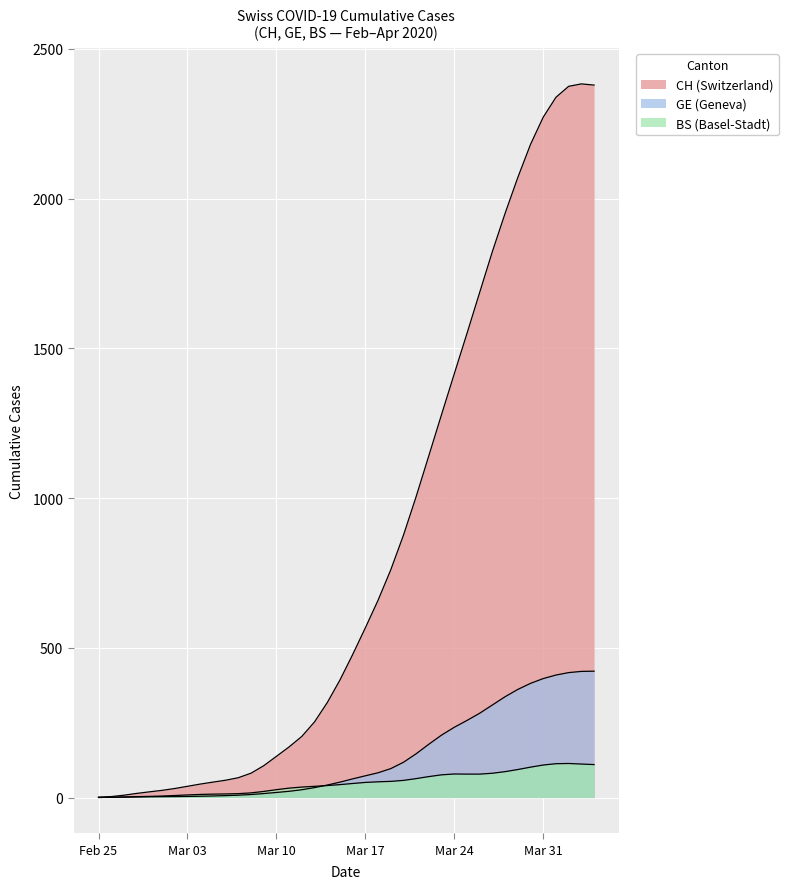

What is the value of the BS point at the 29th from the left?

78.7